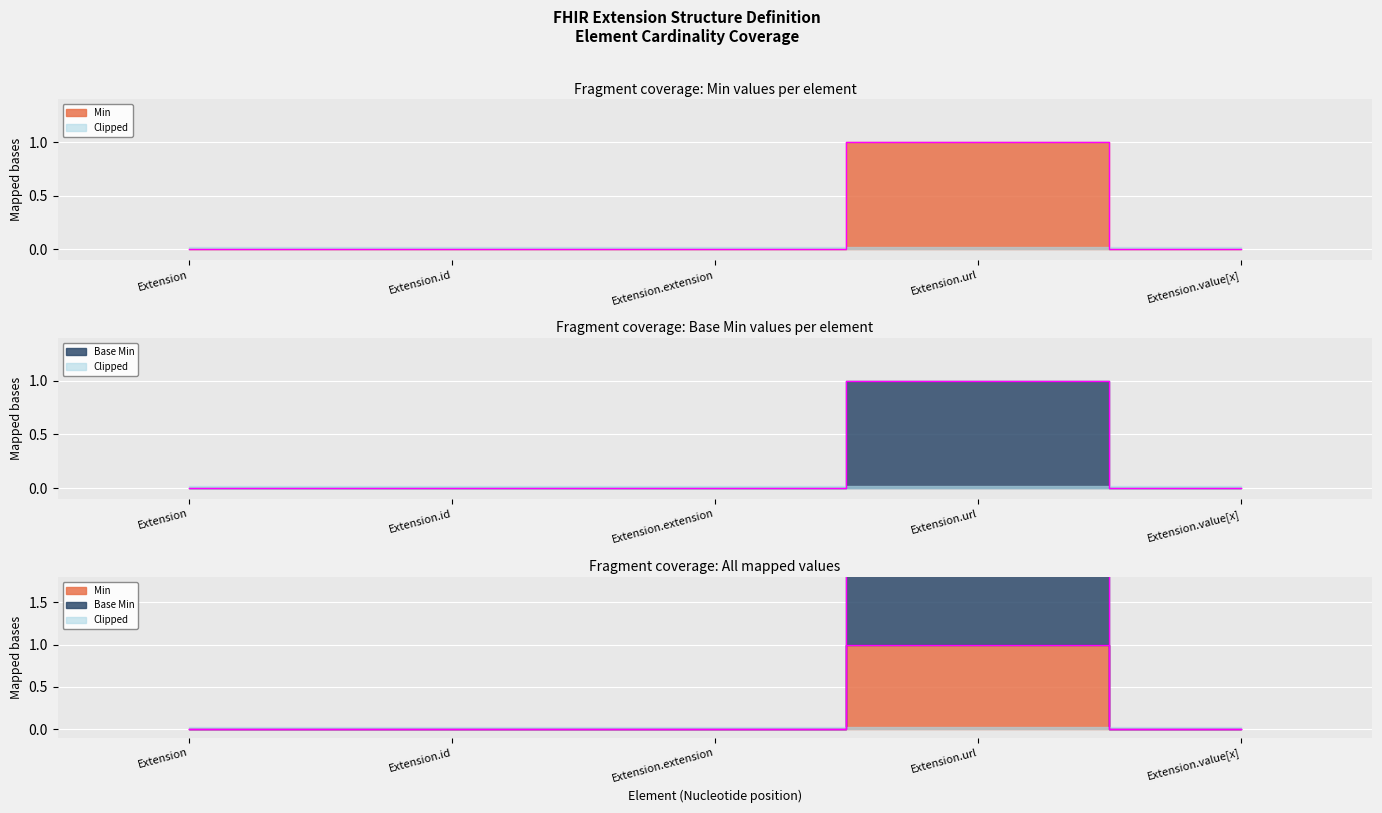

True or false: Min has a value of 1 at Extension.url.

True